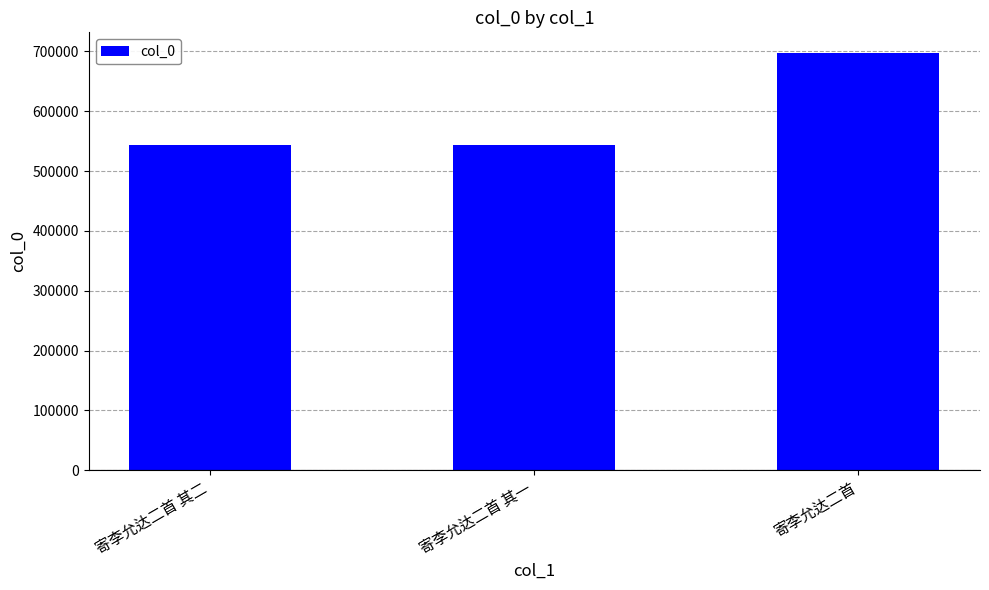

What is the sum of all values?

1785189